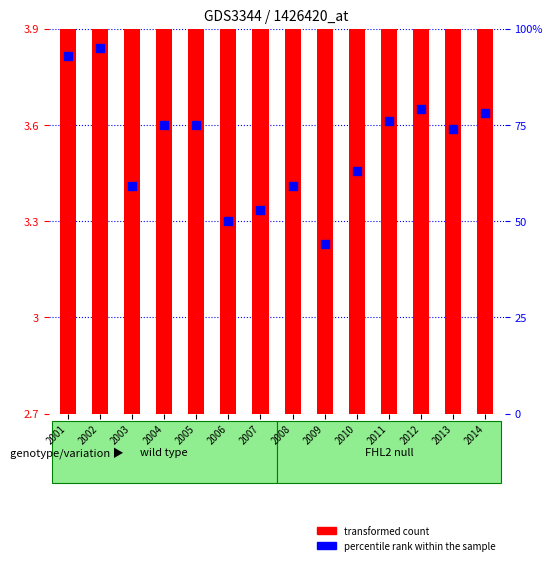

What are all the series names shown in the legend?

transformed count, percentile rank within the sample